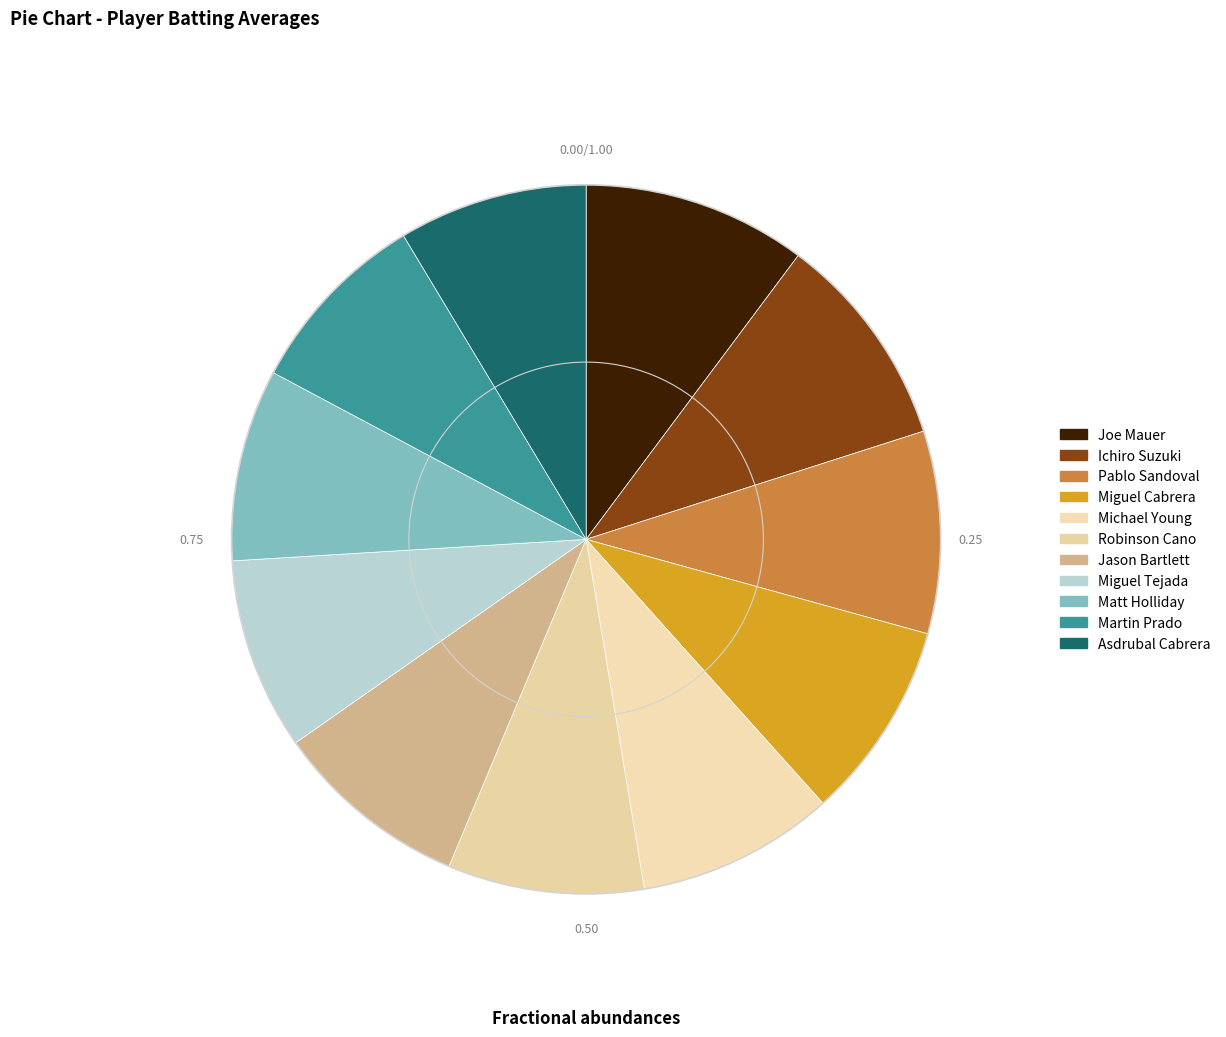

To the nearest percent, what percentage of the pie is Martin Prado?

9%